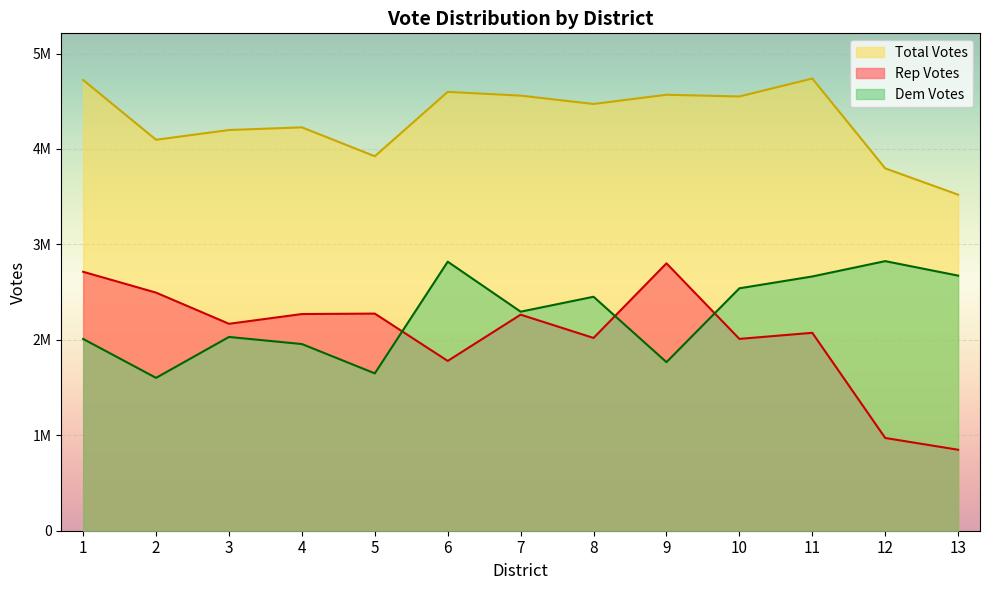

Where is Rep Votes nearest to the value 1824858?

6